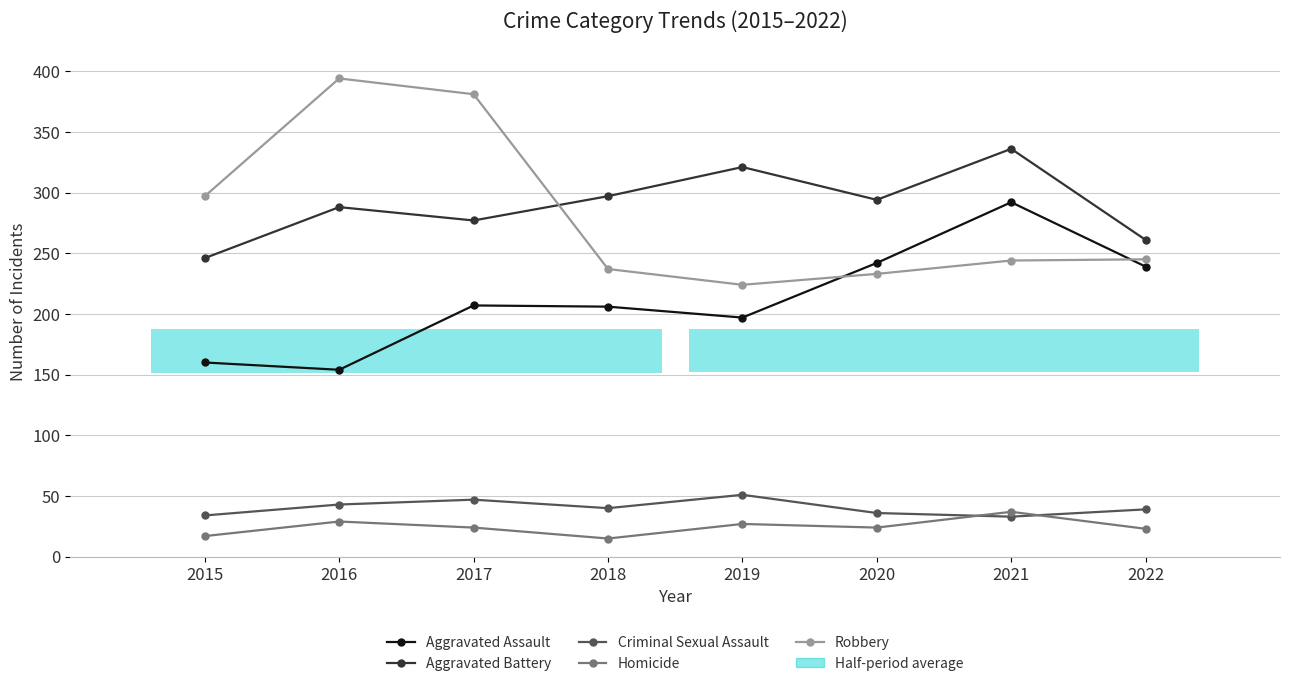

The Aggravated Battery series shows 532 at 2021. True or false?

False